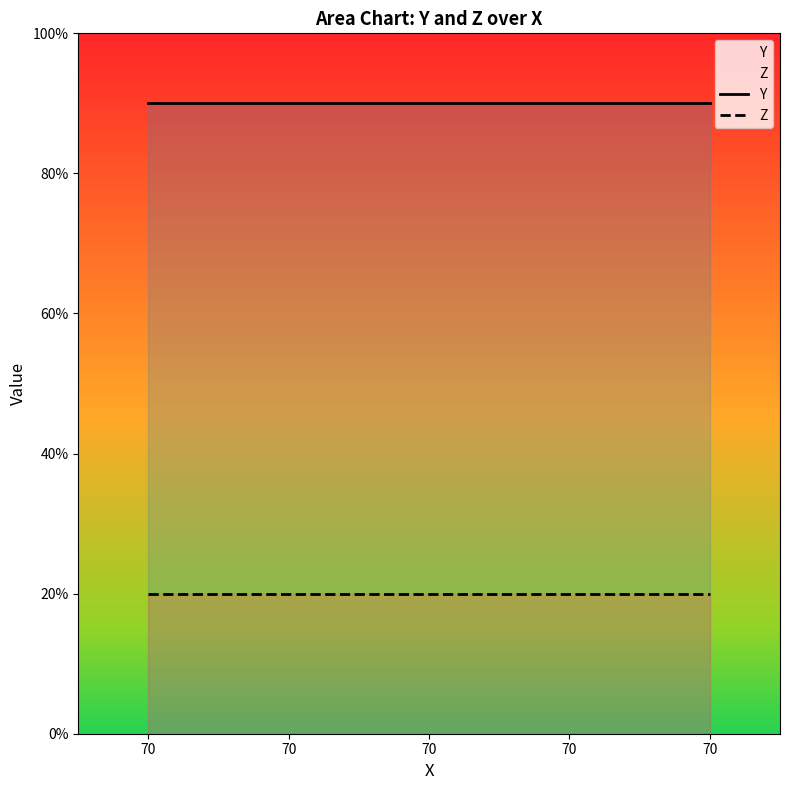

At 70, list the series in order from largest to smallest.

Y, Z